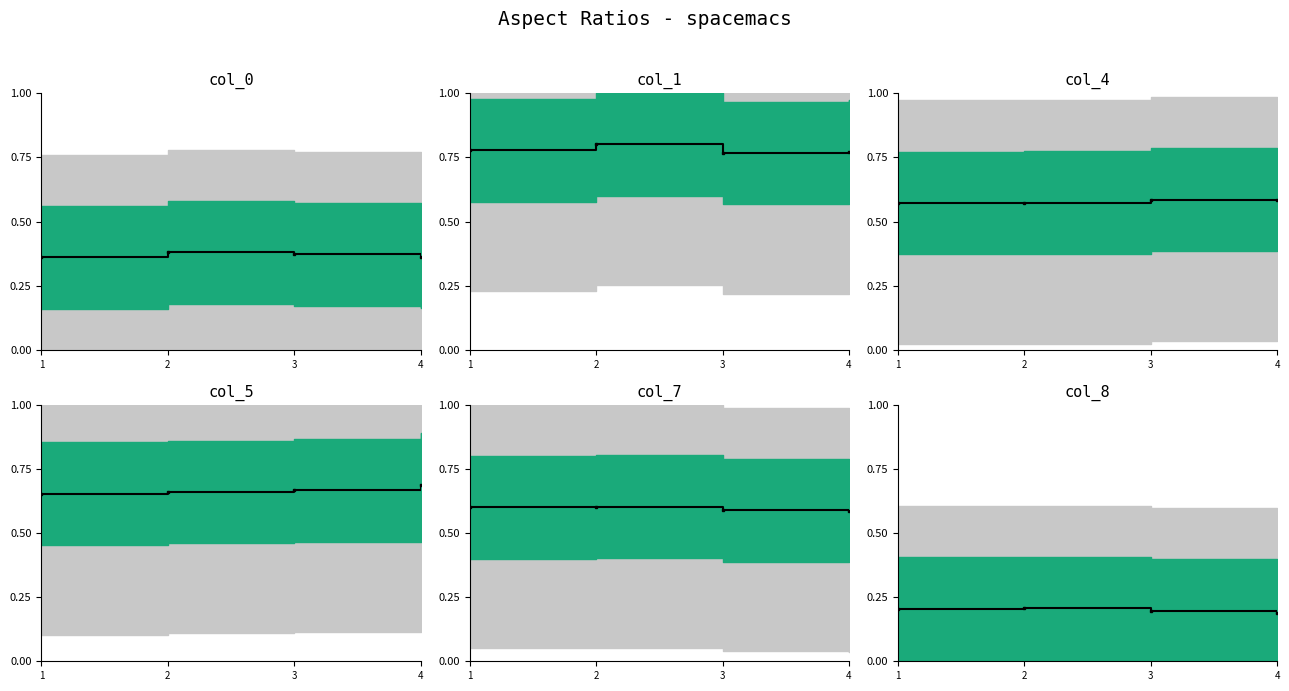

Which series has the largest total across all categories?

col_1